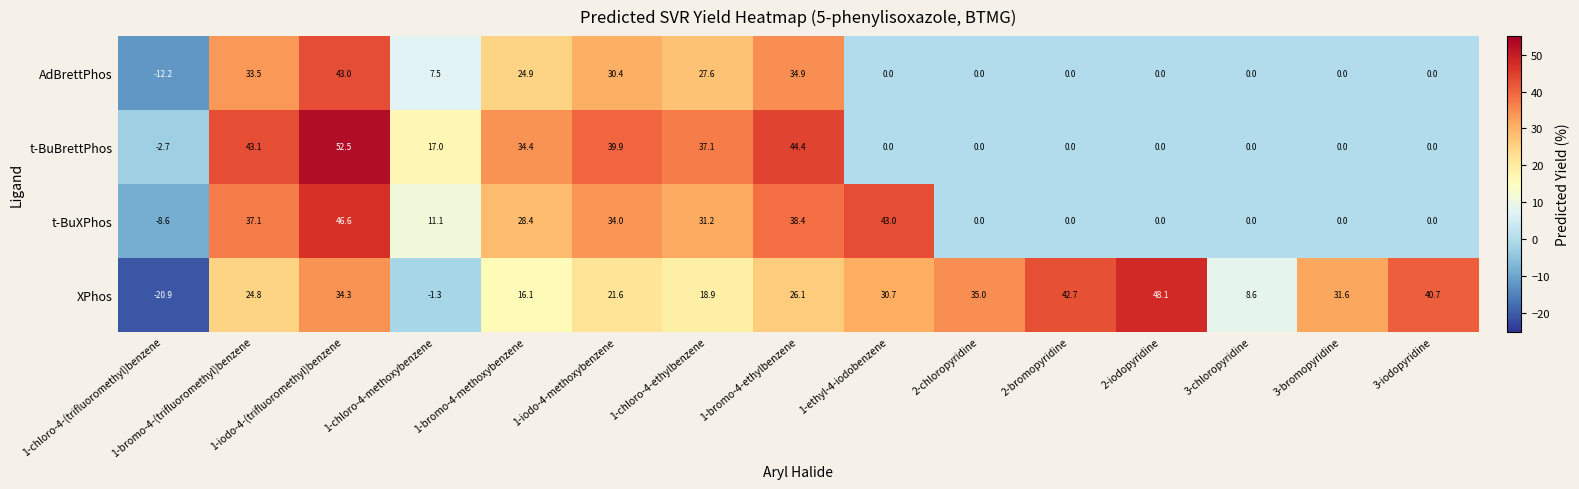

Which series has the widest spread of values?

XPhos